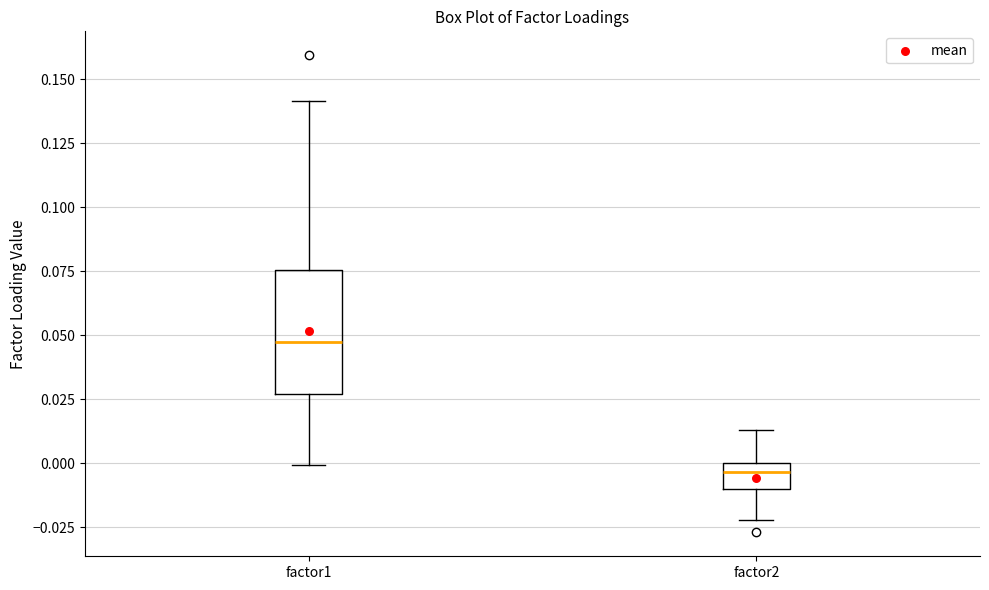

Reading left to right, read every box against the y-axis: the position of its median line, the range the box covers, and the ends of its whiskers. The values are not printed on the chart, so give them approximately, as read against the axis.

factor1: median 0.050, box 0.025 to 0.075, whiskers 0.000 to 0.140
factor2: median -0.005, box -0.010 to 0.000, whiskers -0.020 to 0.015